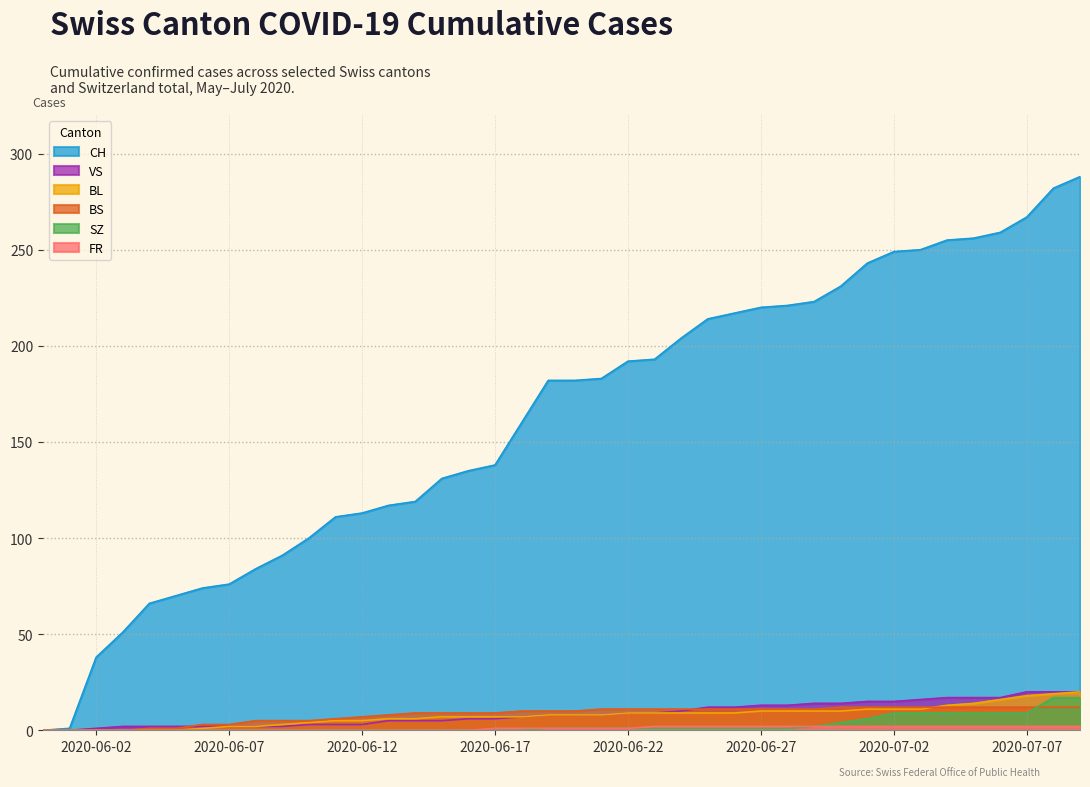

Which series has the widest spread of values?

CH